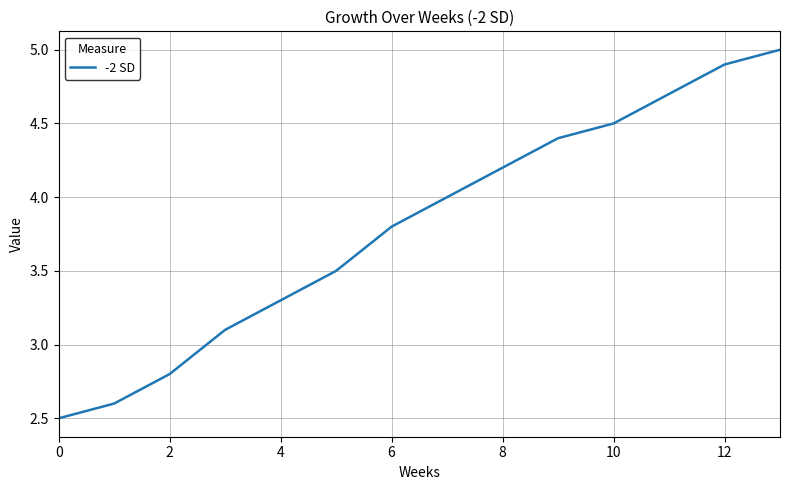

What is the difference between the maximum and minimum values?

2.5